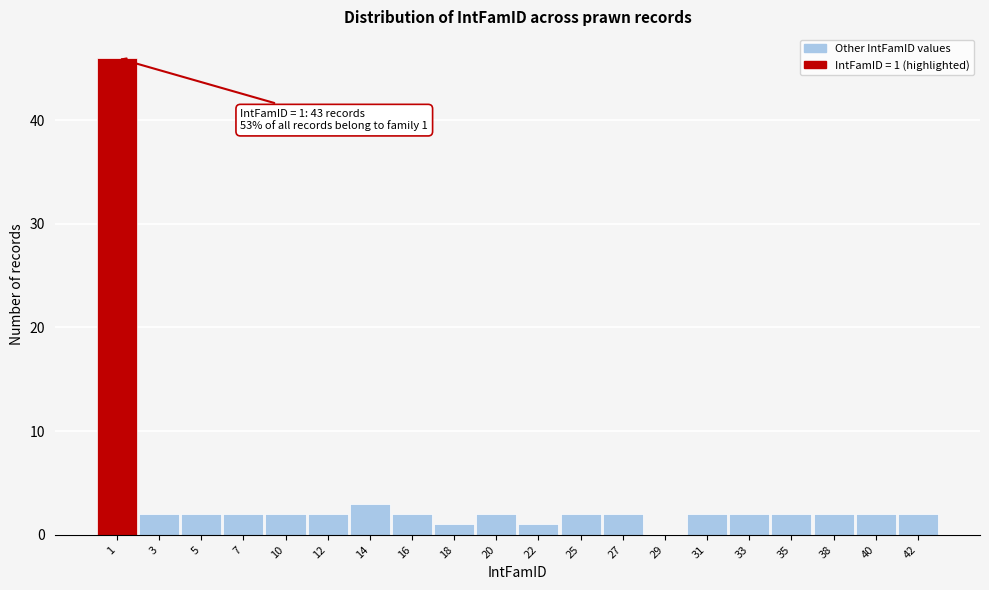

Reading left to right, what are all the values shown in this chart?

1=46	3=2	5=2	7=2	10=2	12=2	14=3	16=2	18=1	20=2	22=1	25=2	27=2	29=0	31=2	33=2	35=2	38=2	40=2	42=2